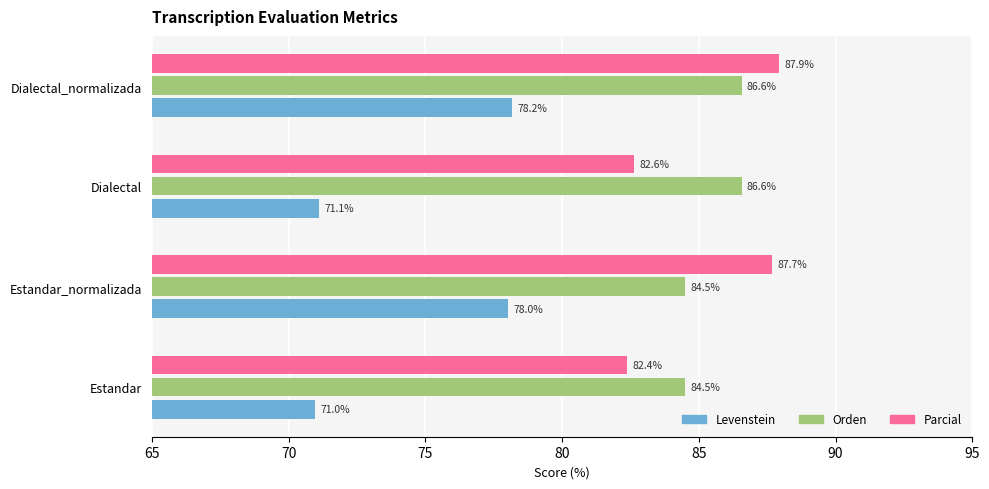

Is it true that Levenstein equals 105.0 at Dialectal_normalizada?

False